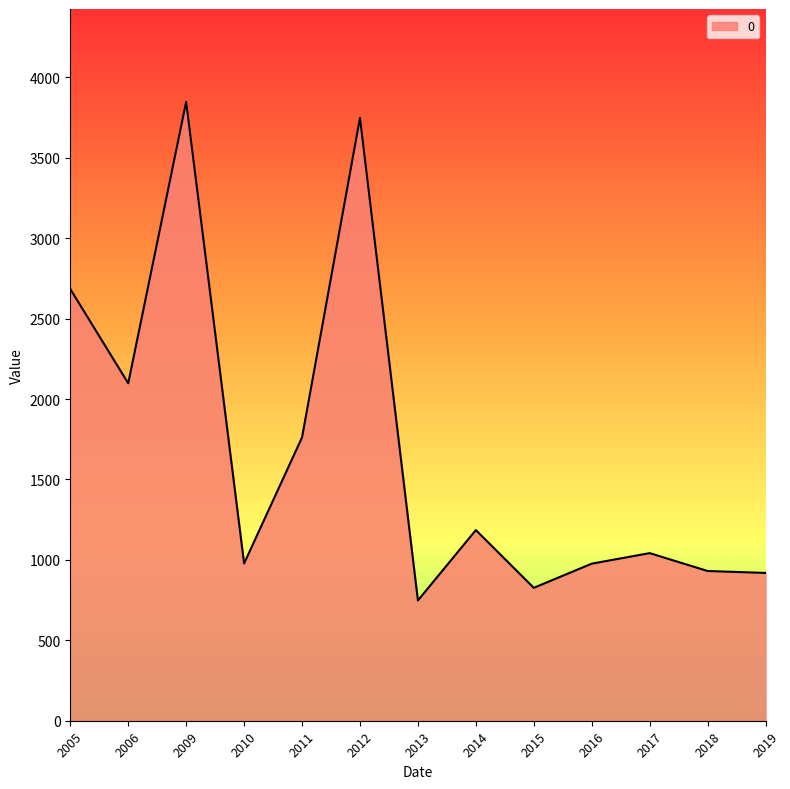

How many values are below 1041?

6